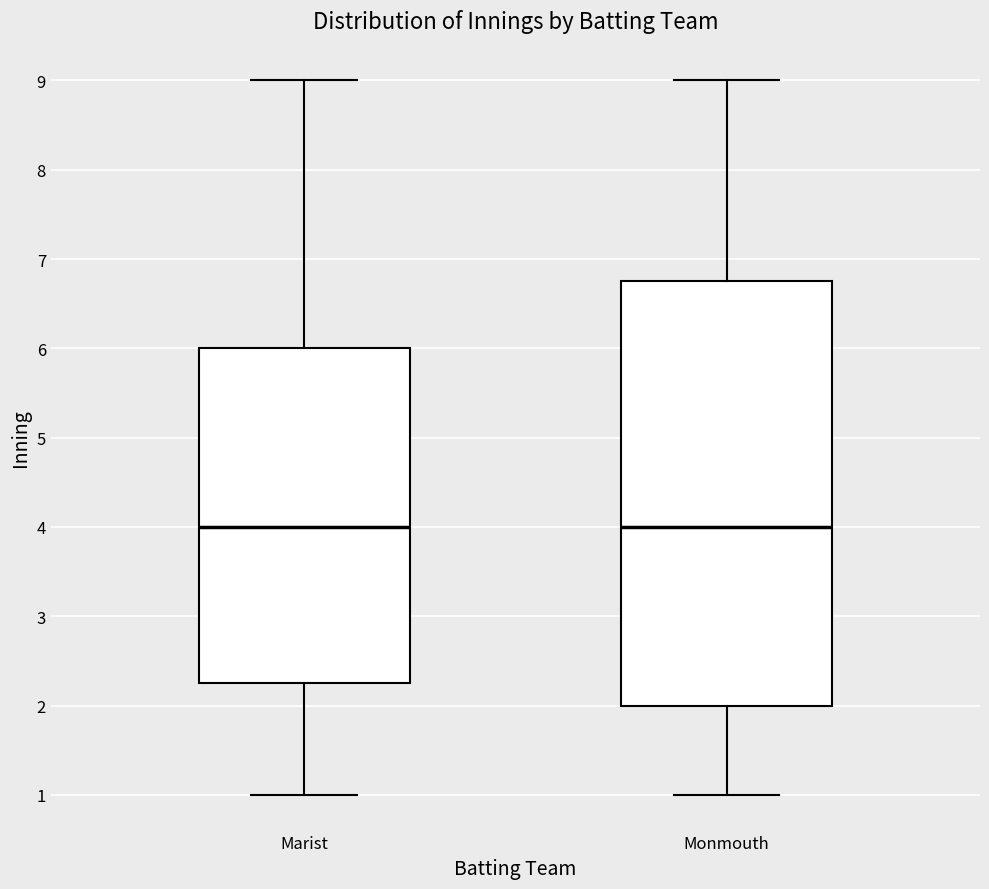

Reading left to right, transcribe this box plot: for each box, give where its median line is, the range the box spans, and where its two whiskers end, as read against the y-axis. The values are not printed on the chart, so give them approximately, as read against the axis.

Marist: median 4.0, box 2.3 to 6.0, whiskers 1.0 to 9.0
Monmouth: median 4.0, box 2.0 to 6.8, whiskers 1.0 to 9.0